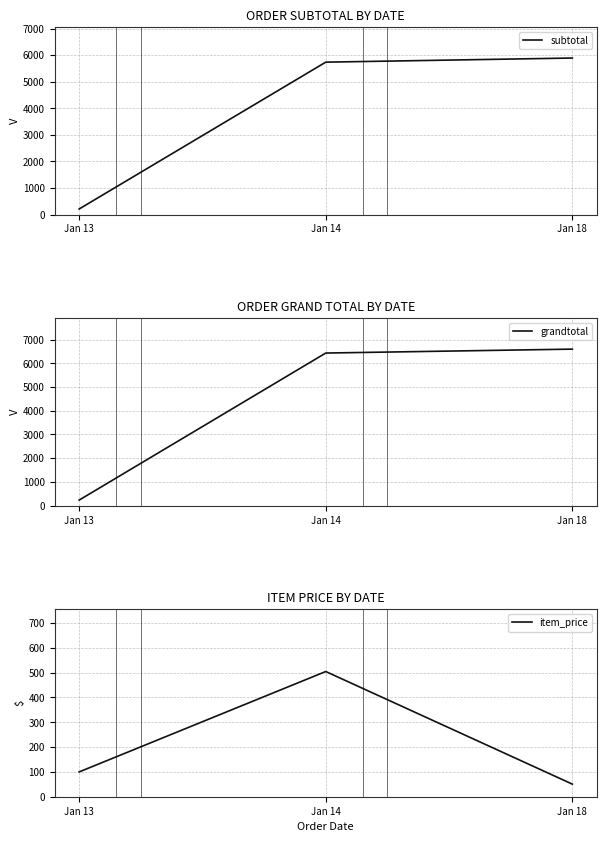

What is the average value of the grandtotal series?

4422.3